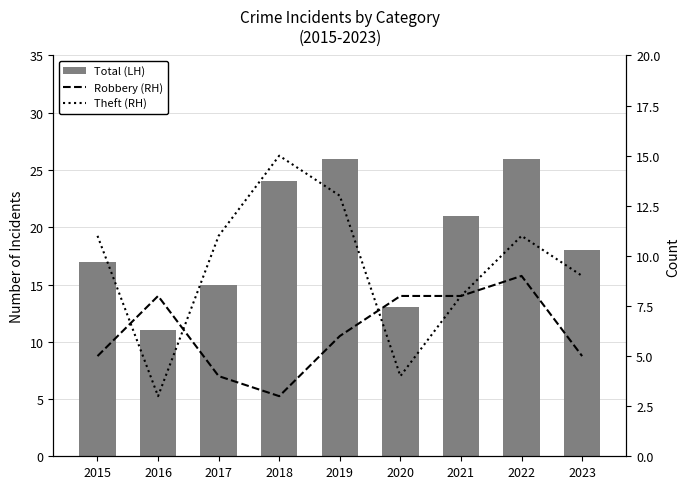

At which category is the sum across all series the highest?

2022